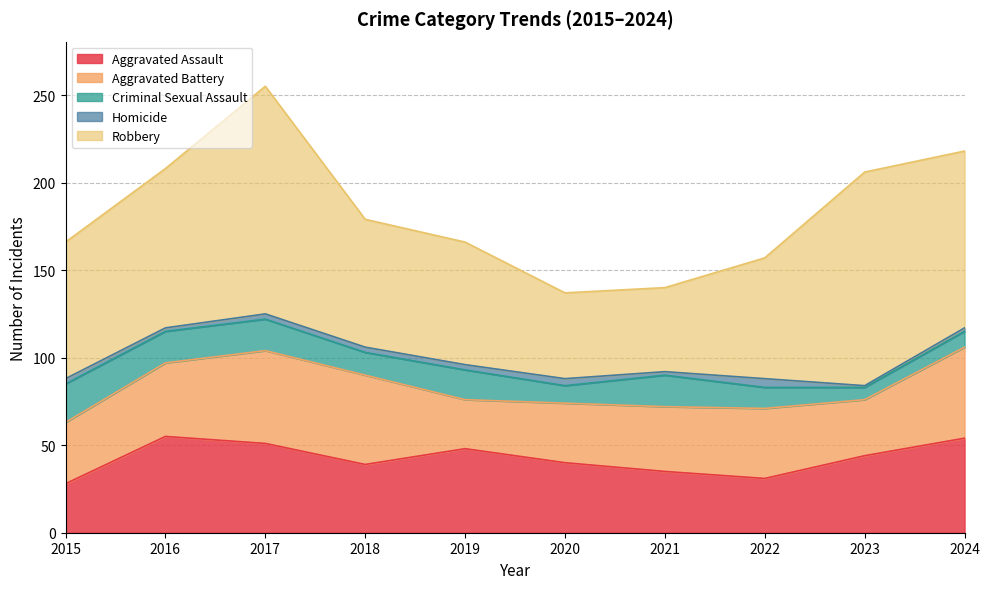

Between which two adjacent categories do Aggravated Battery and Aggravated Assault first intersect?

2015 and 2016